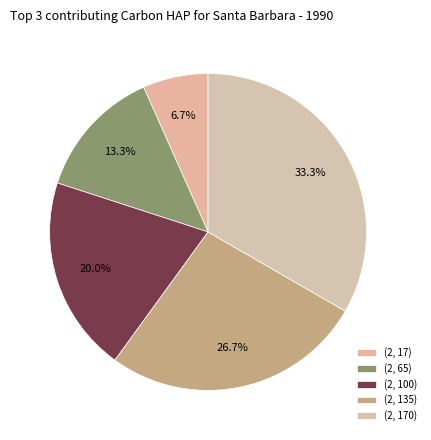

How many slices are in this pie chart?

5